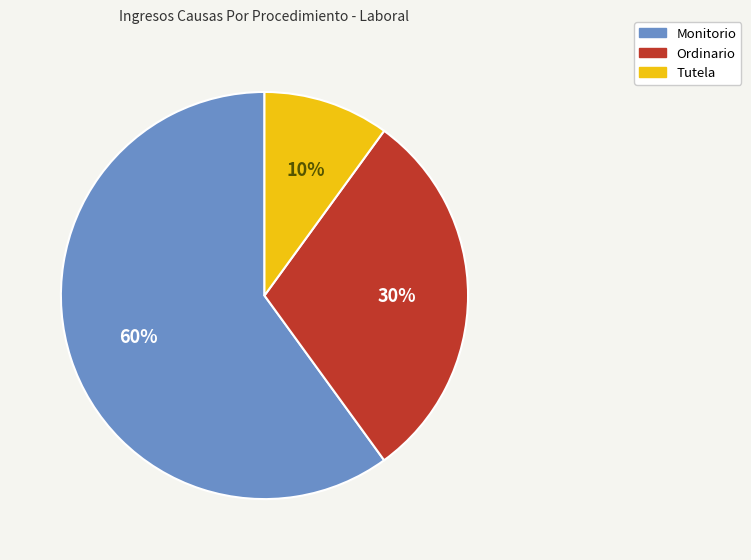

Between Tutela and Monitorio, which is larger?

Monitorio